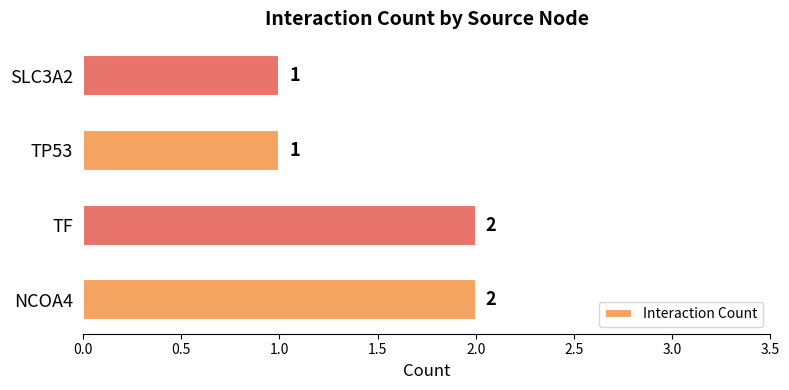

What is the maximum value shown in the chart?

2